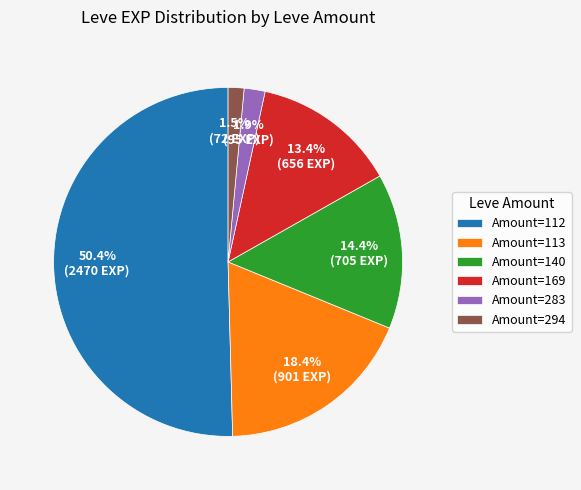

What is the ratio of the value at Amount=112 to the value at Amount=169?

3.8